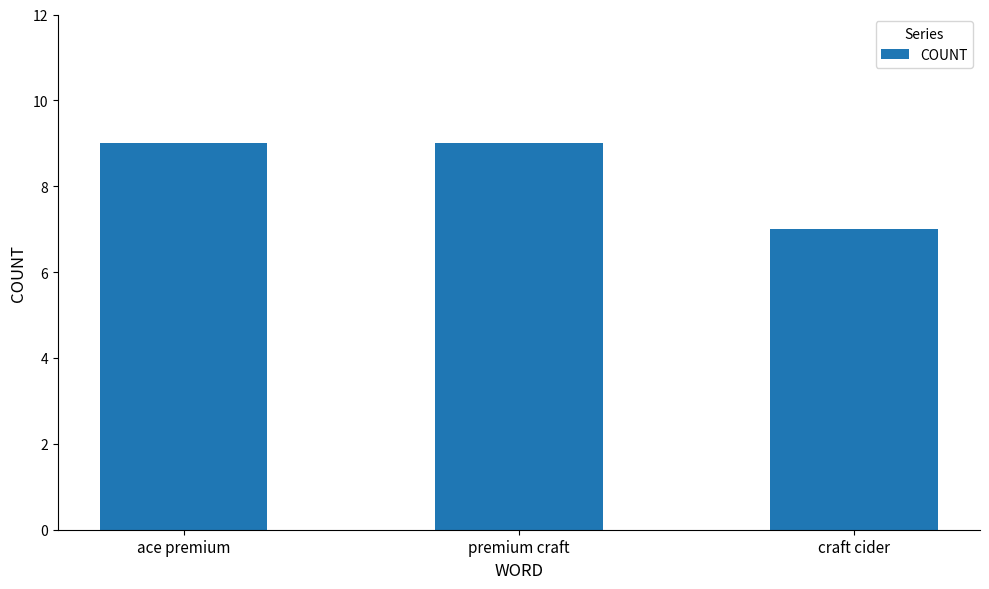

True or false: the data shows 9 at premium craft.

True